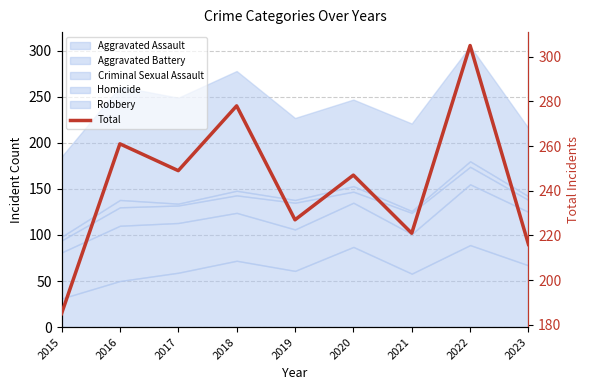

List the labels in order of value, largest first.

2022, 2018, 2016, 2017, 2020, 2019, 2021, 2023, 2015